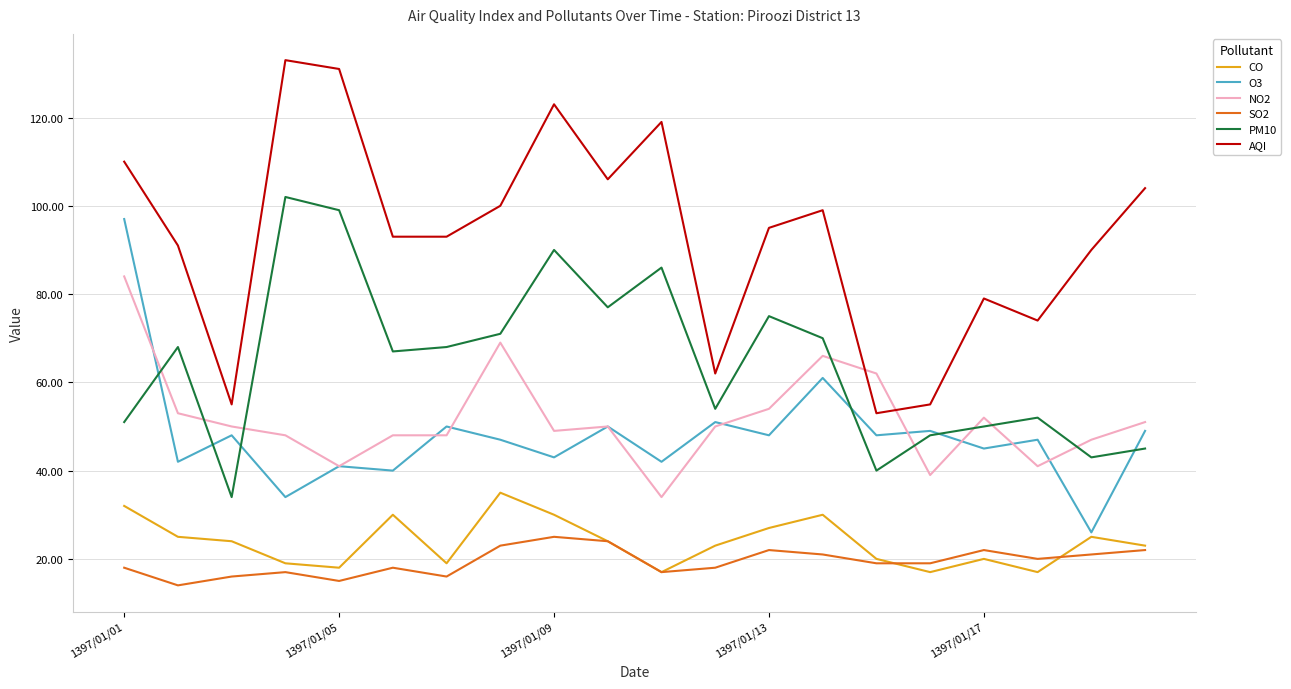

What is the highest value of the PM10 series?

102